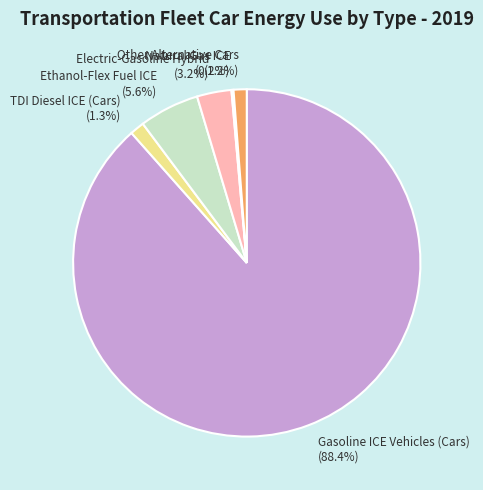

Does any single category account for the majority?

Yes